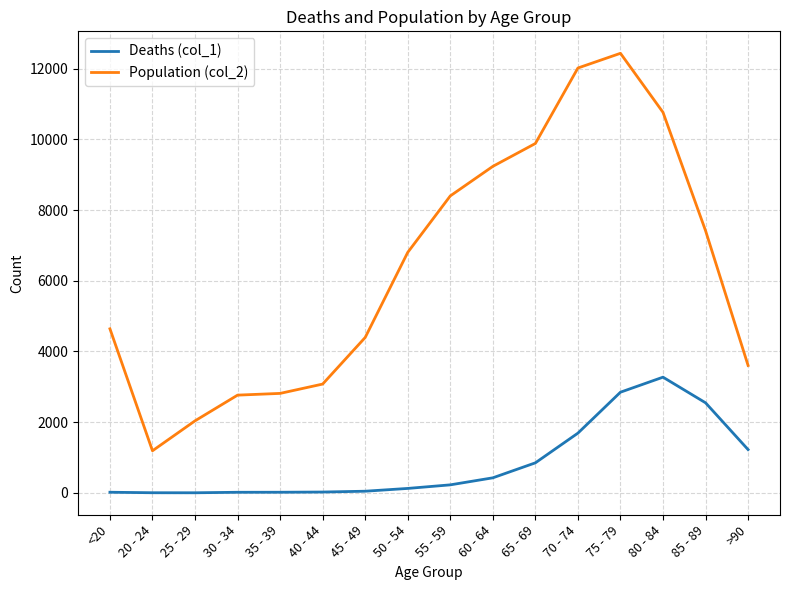

What is the total value across all series at 20 - 24?

1195